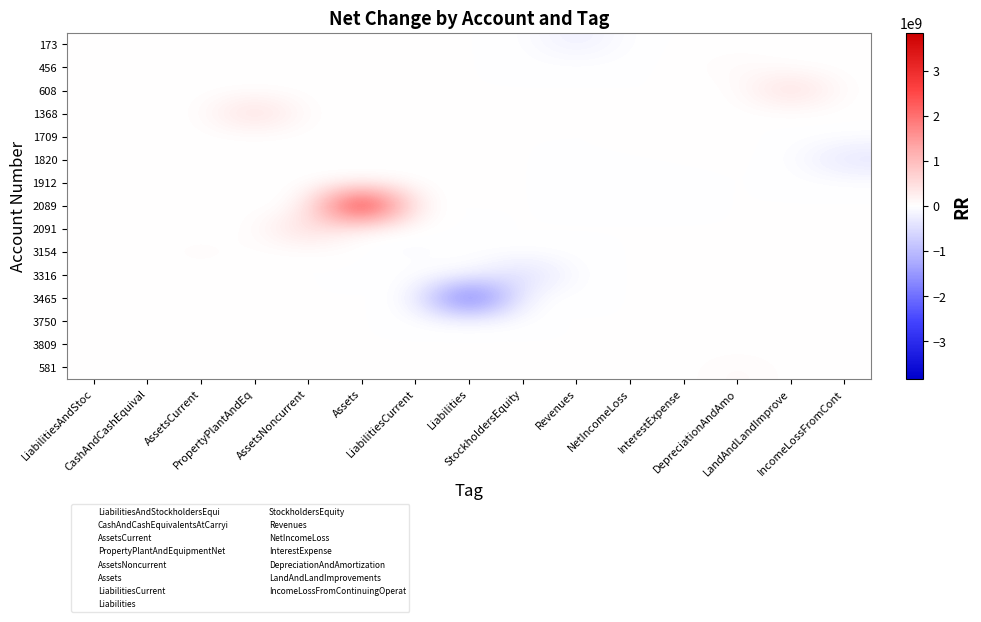

At which category does the chart reach its minimum across all series?

Liabilities